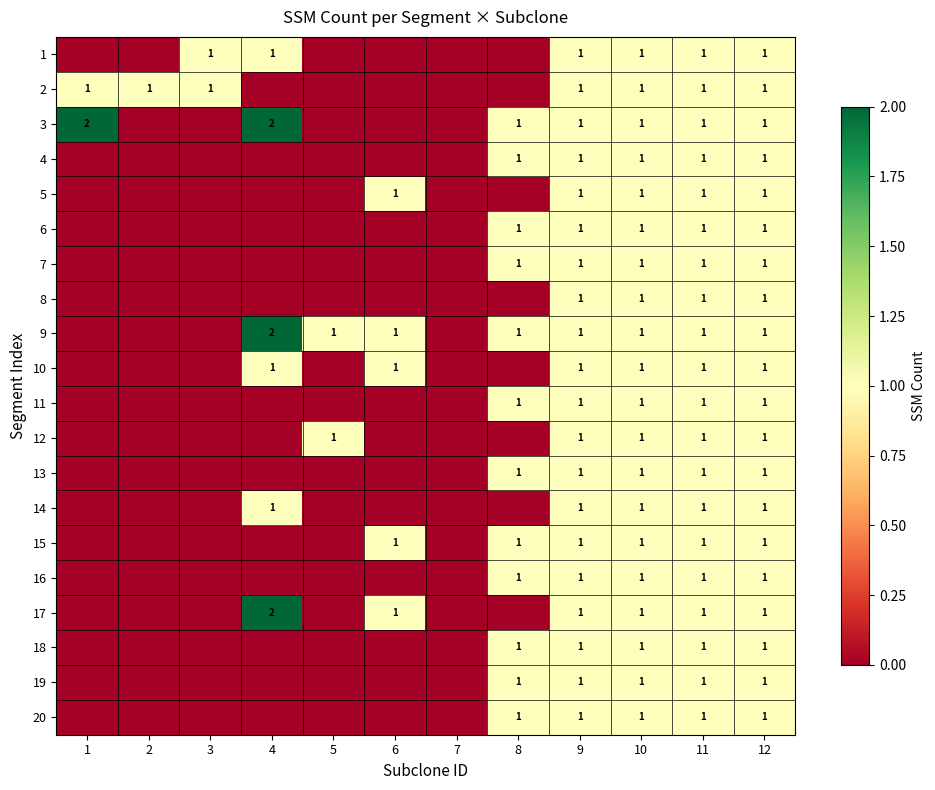

Is it true that 1 equals 1 at 9?

True